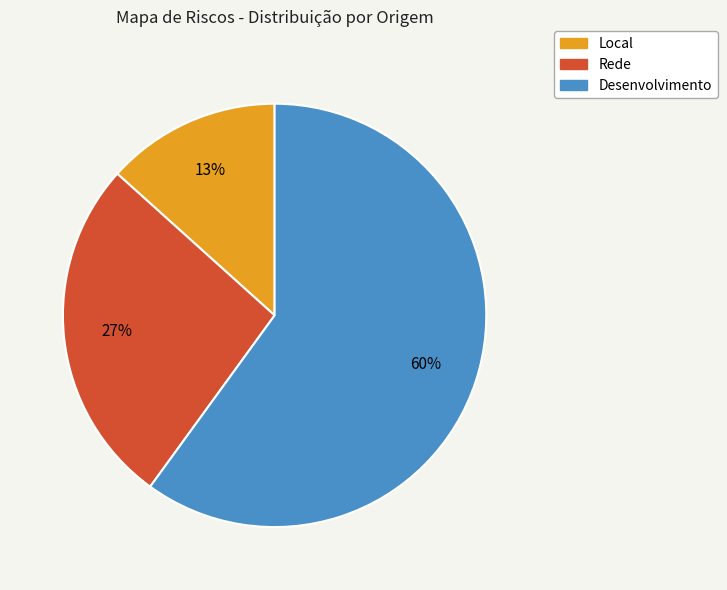

Which slice represents more than half of the pie?

Desenvolvimento